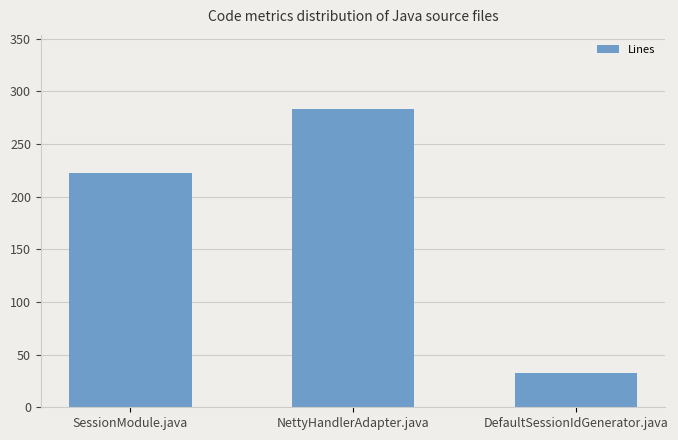

What is the value of the 3rd bar from the left?

33